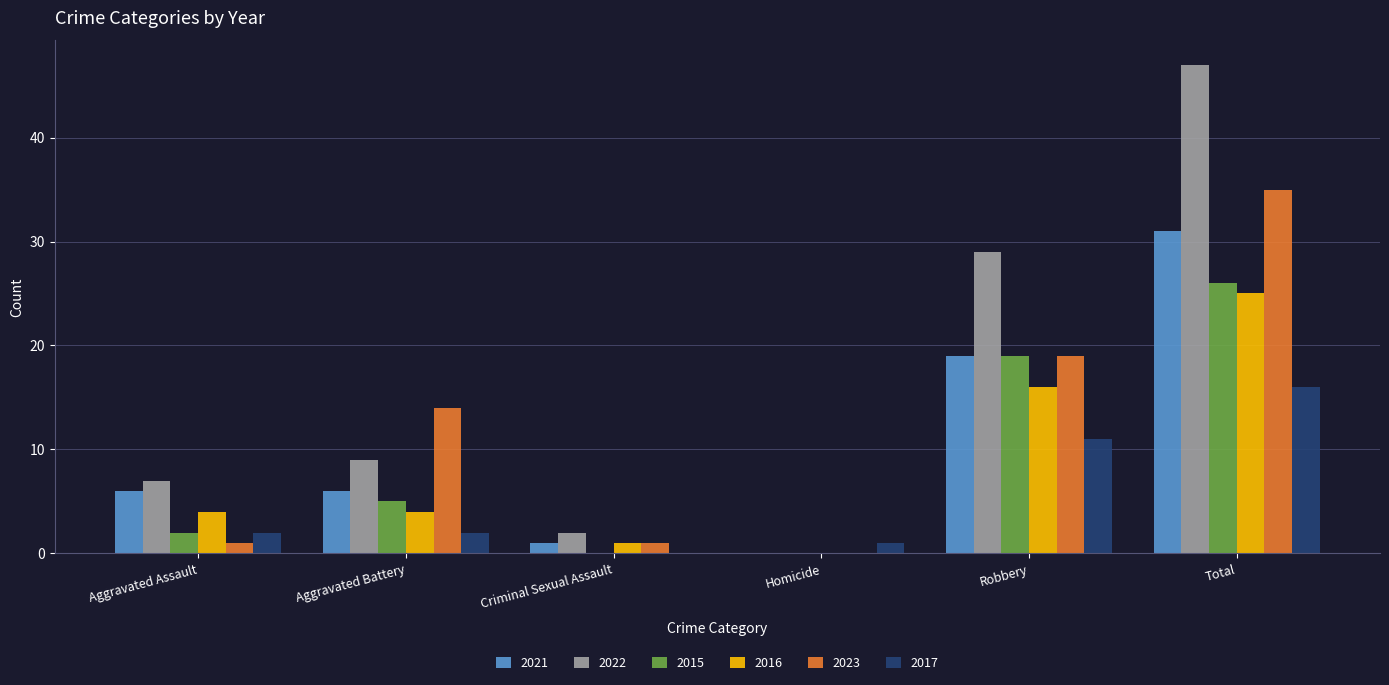

What is the highest value of the 2017 series?

16